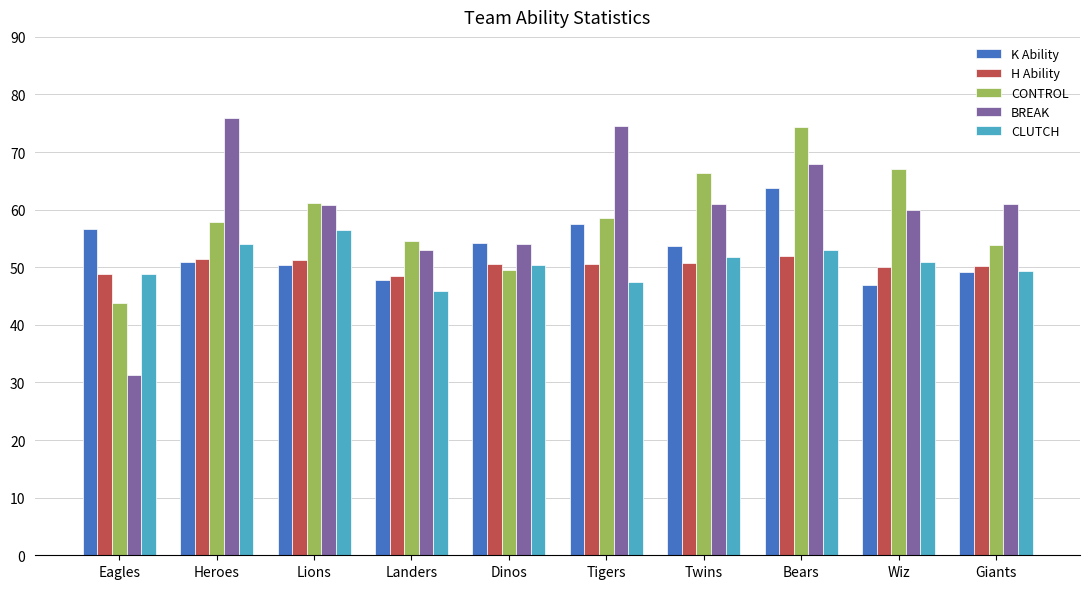

What is the sum of the CONTROL values at Heroes and Tigers?

116.3